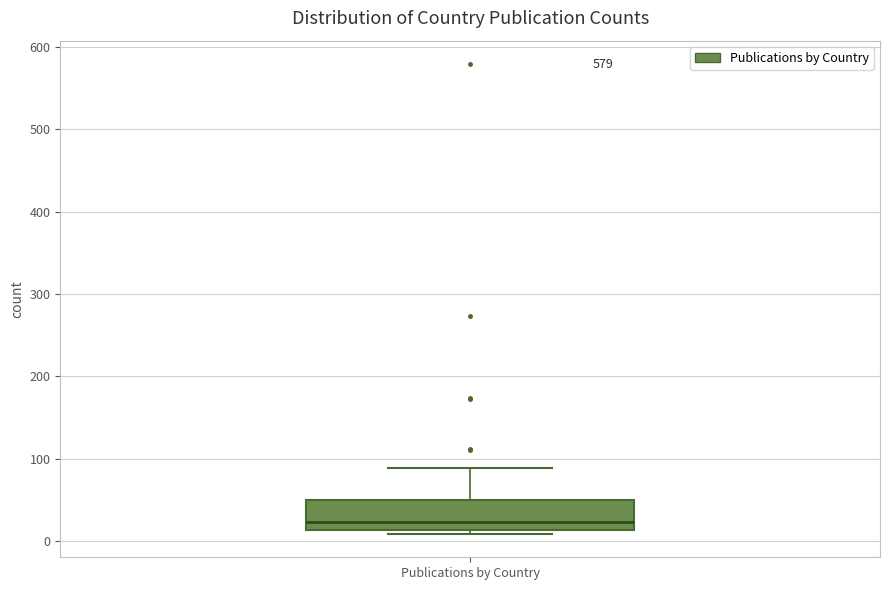

Where does the median line of the box for Publications by Country sit on the y-axis? The values are not printed on the chart, so give them approximately, as read against the axis.

20